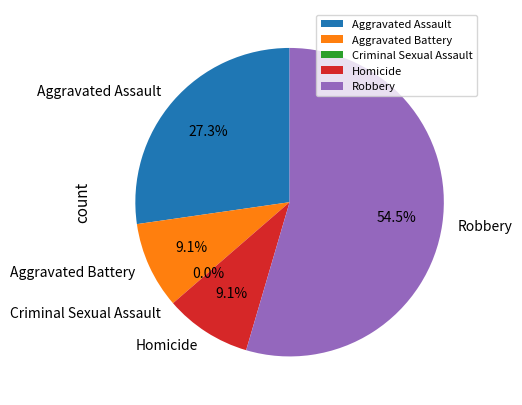

To the nearest percent, what is the combined percentage of Aggravated Assault and Robbery?

82%